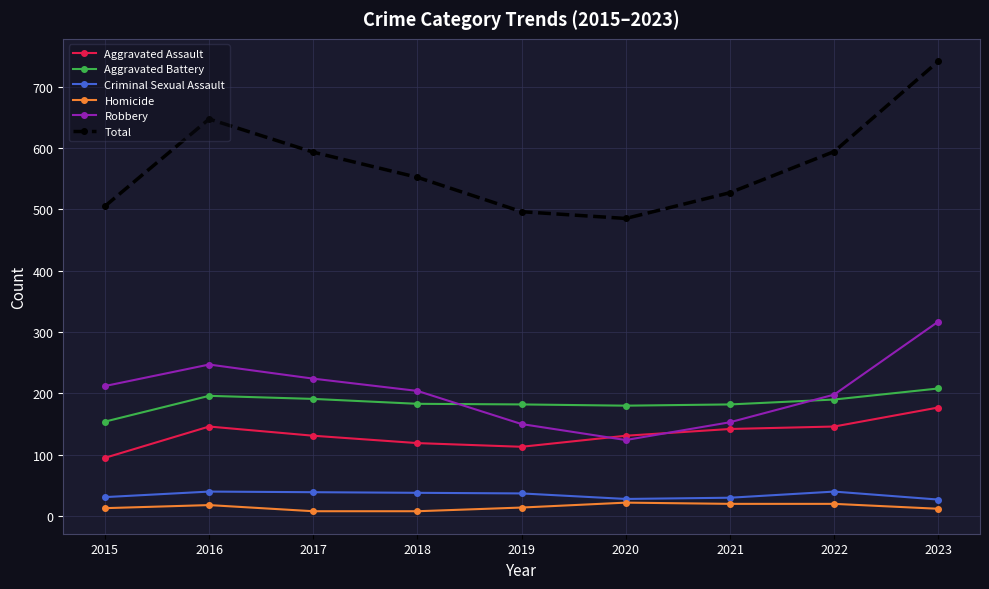

True or false: Robbery and Criminal Sexual Assault cross at least once.

False